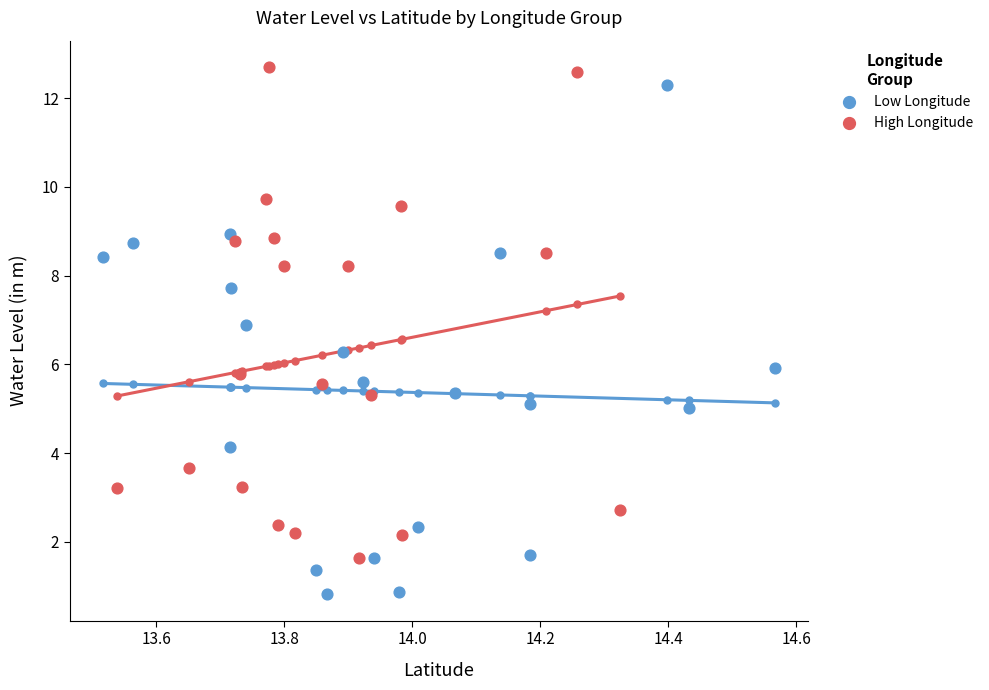

Which series reaches the minimum Y coordinate?

Low Longitude